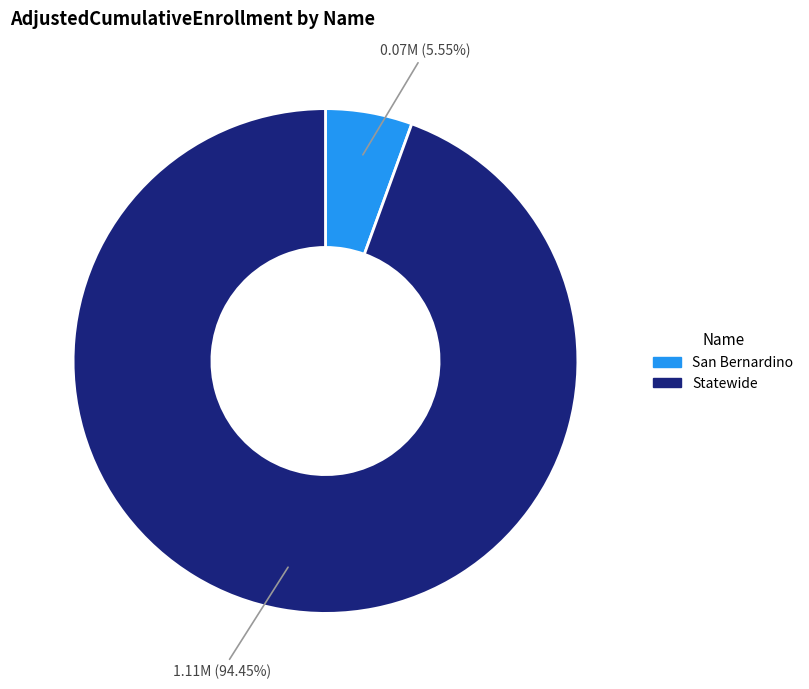

Is there a majority slice in this chart?

Yes